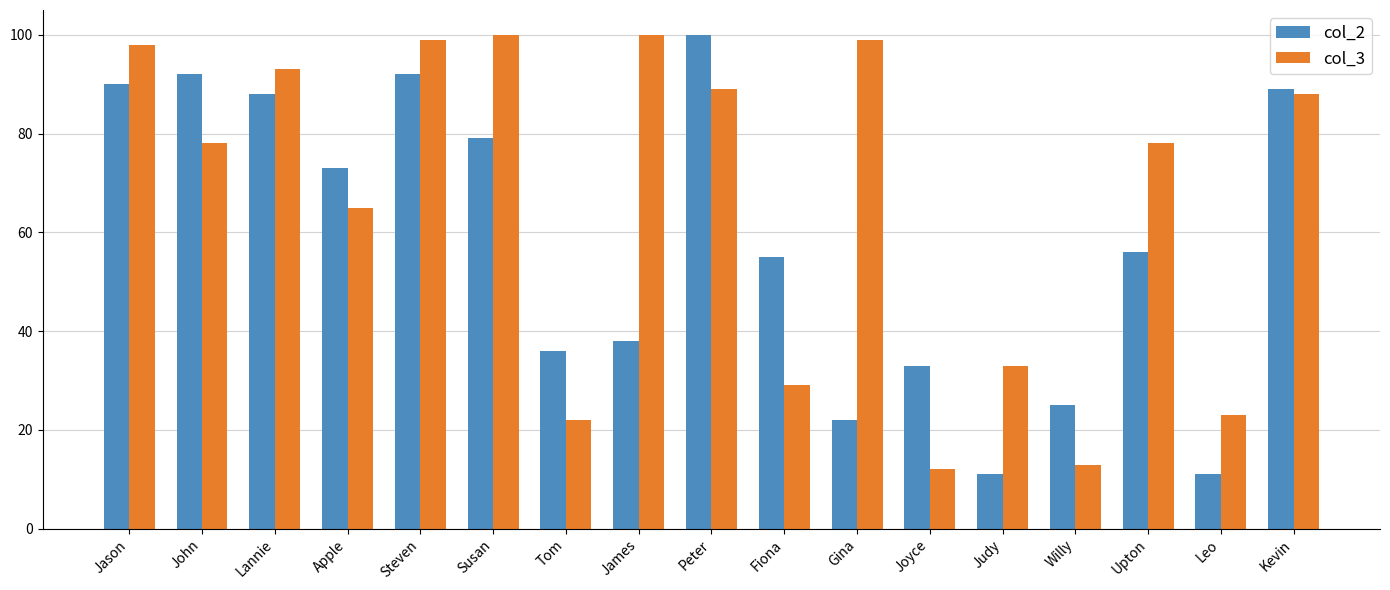

What is the highest value of the col_2 series?

100